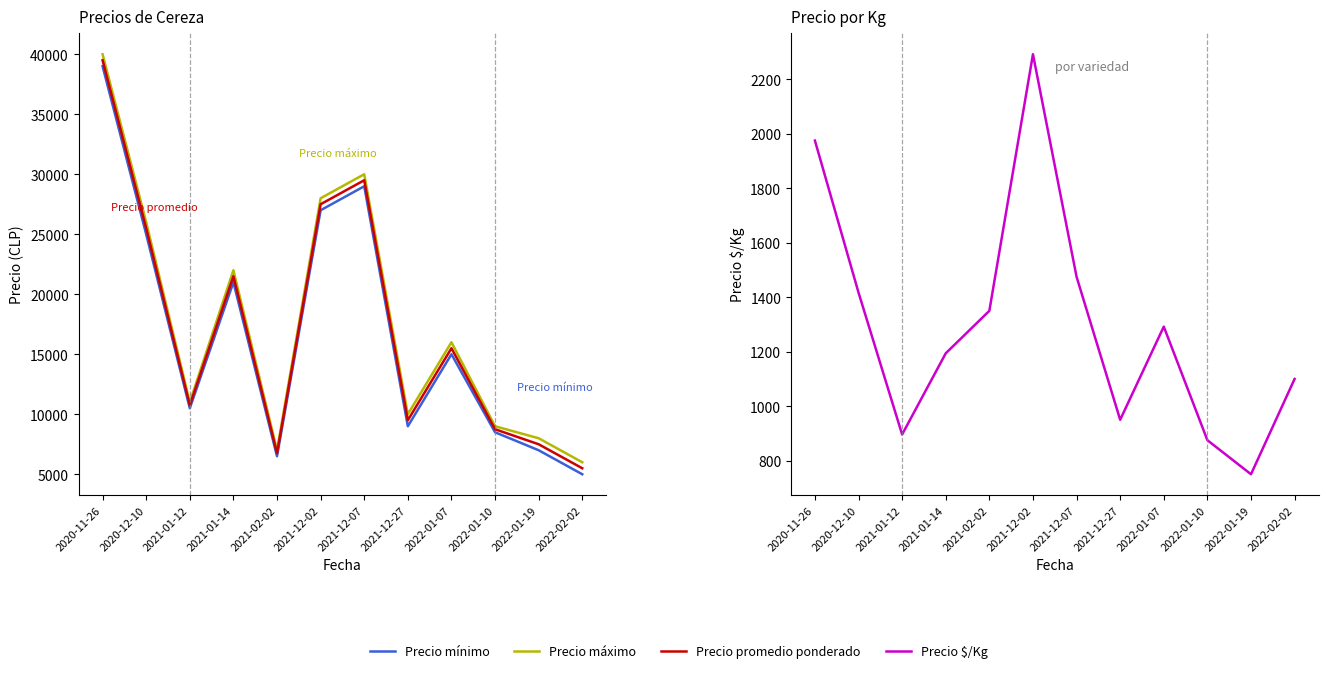

What is the label of the 1st point from the right?

2022-02-02